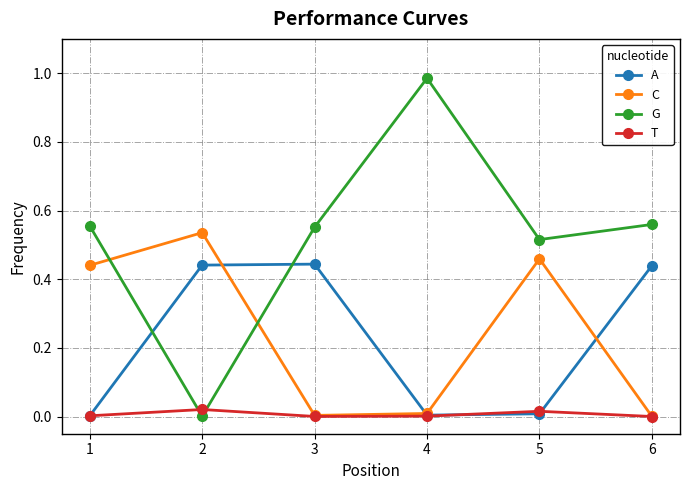

Does the chart display data point markers on the line(s)?

Yes